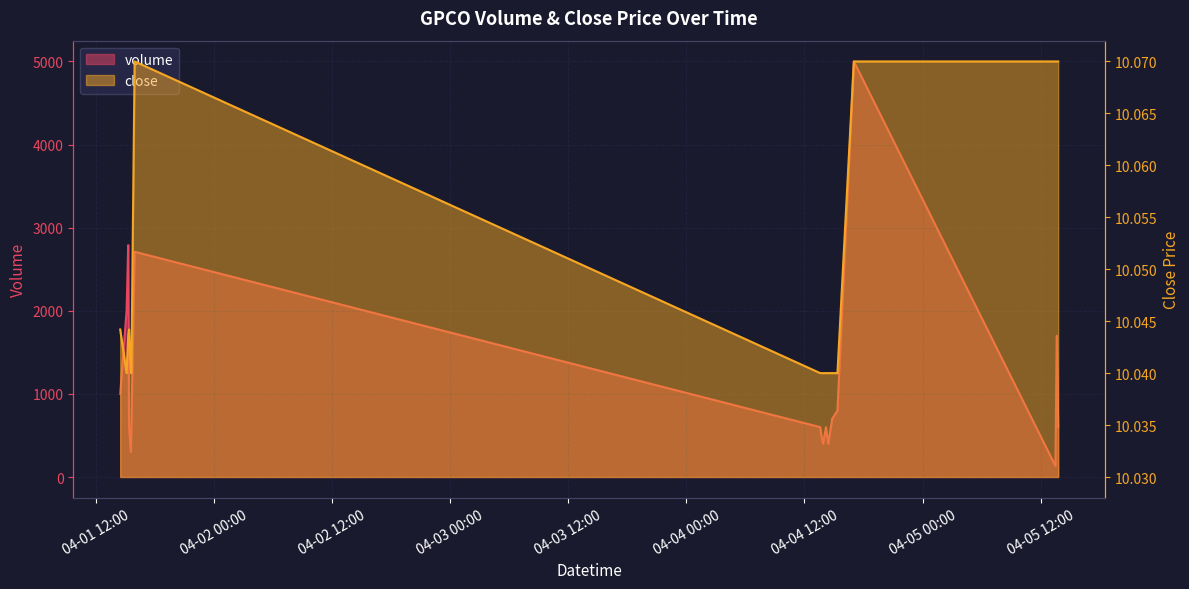

Rank the categories by volume value from highest to lowest.

2022-04-04 17:01, 2022-04-01 15:17, 2022-04-01 15:56, 2022-04-01 15:07, 2022-04-05 13:38, 2022-04-01 14:28, 2022-04-04 15:21, 2022-04-04 14:49, 2022-04-01 15:22, 2022-04-01 15:36, 2022-04-04 13:36, 2022-04-04 14:11, 2022-04-05 13:47, 2022-04-04 13:43, 2022-04-04 14:02, 2022-04-04 14:33, 2022-04-04 13:54, 2022-04-04 14:25, 2022-04-01 15:33, 2022-04-05 13:30